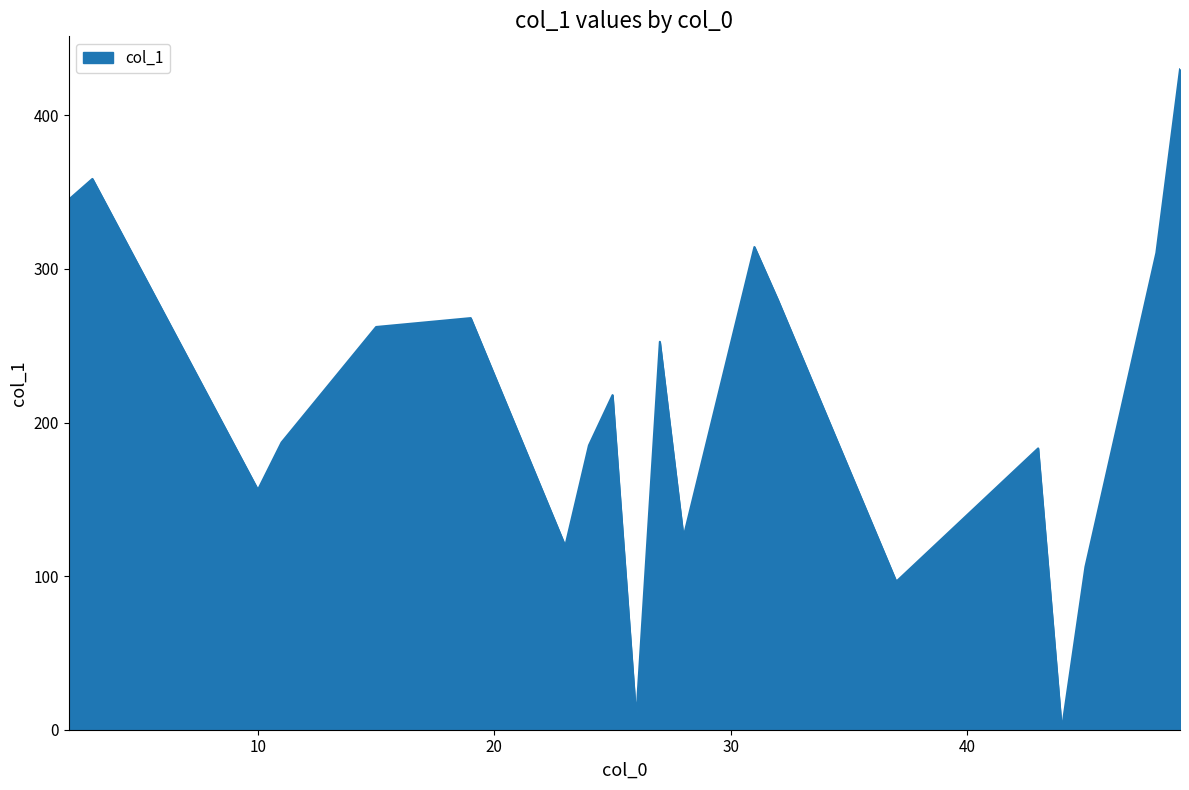

What is the greatest value displayed?

430.0